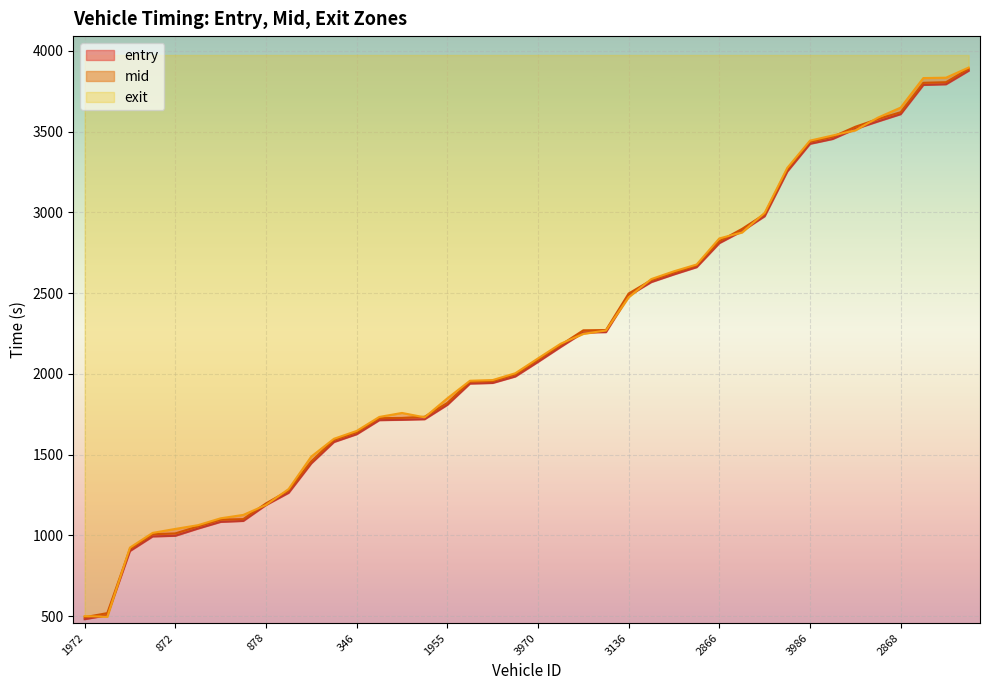

List the series in order of their overall mean, highest first.

exit, mid, entry